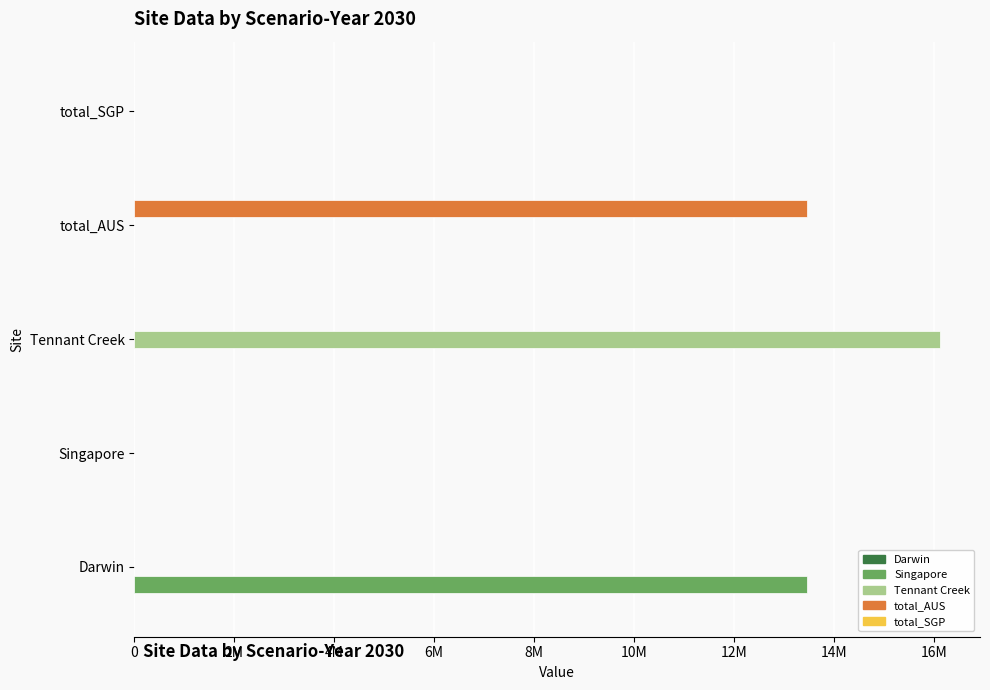

Which series has the largest range (max minus min)?

Tennant Creek